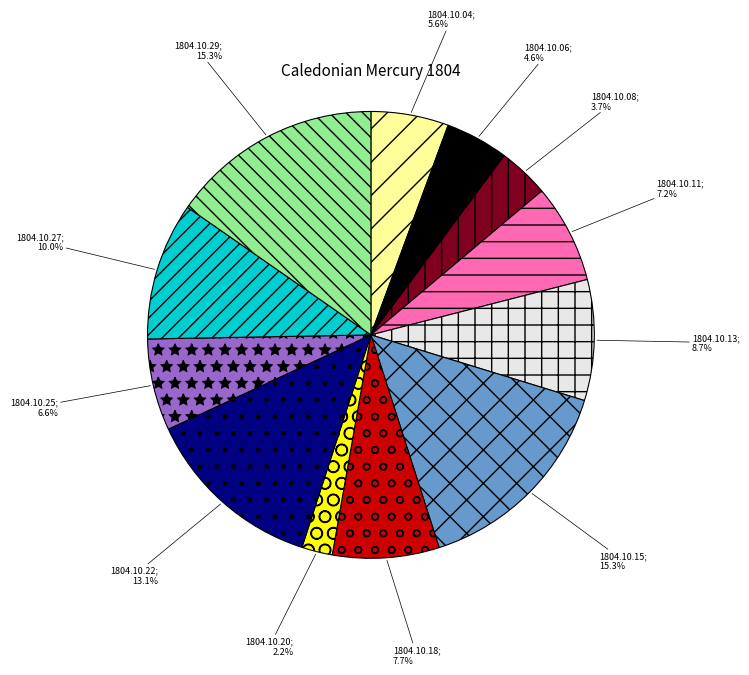

Does any single category account for the majority?

No